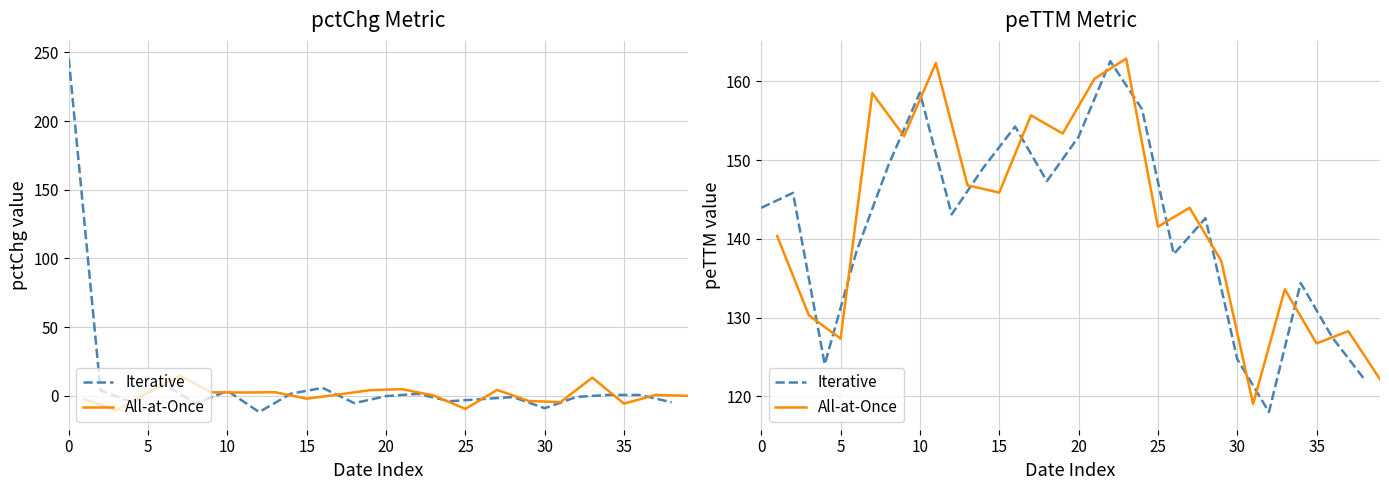

Rank the series by their average value, from lowest to highest.

Iterative, All-at-Once